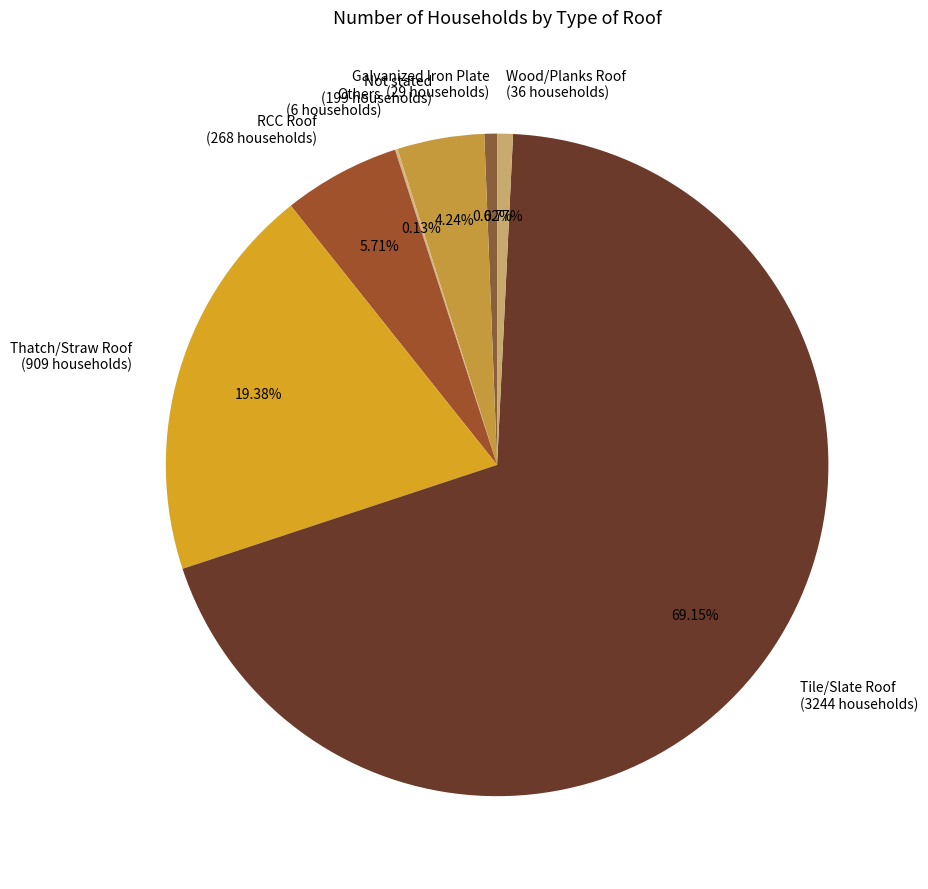

What percentage is the Not stated slice, to the nearest percent?

4%